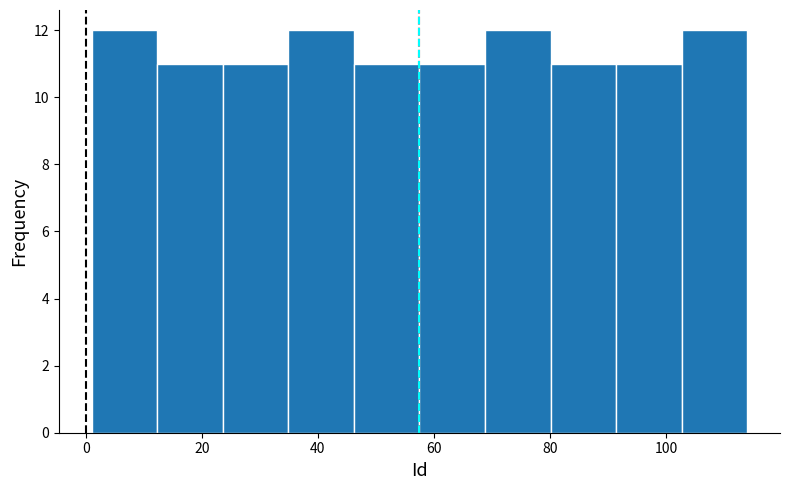

What is the height of the bar covering 80 to 92 on the x-axis? Neither the bar edges nor the heights are printed on the chart, so give them approximately, as read against the axes.

11